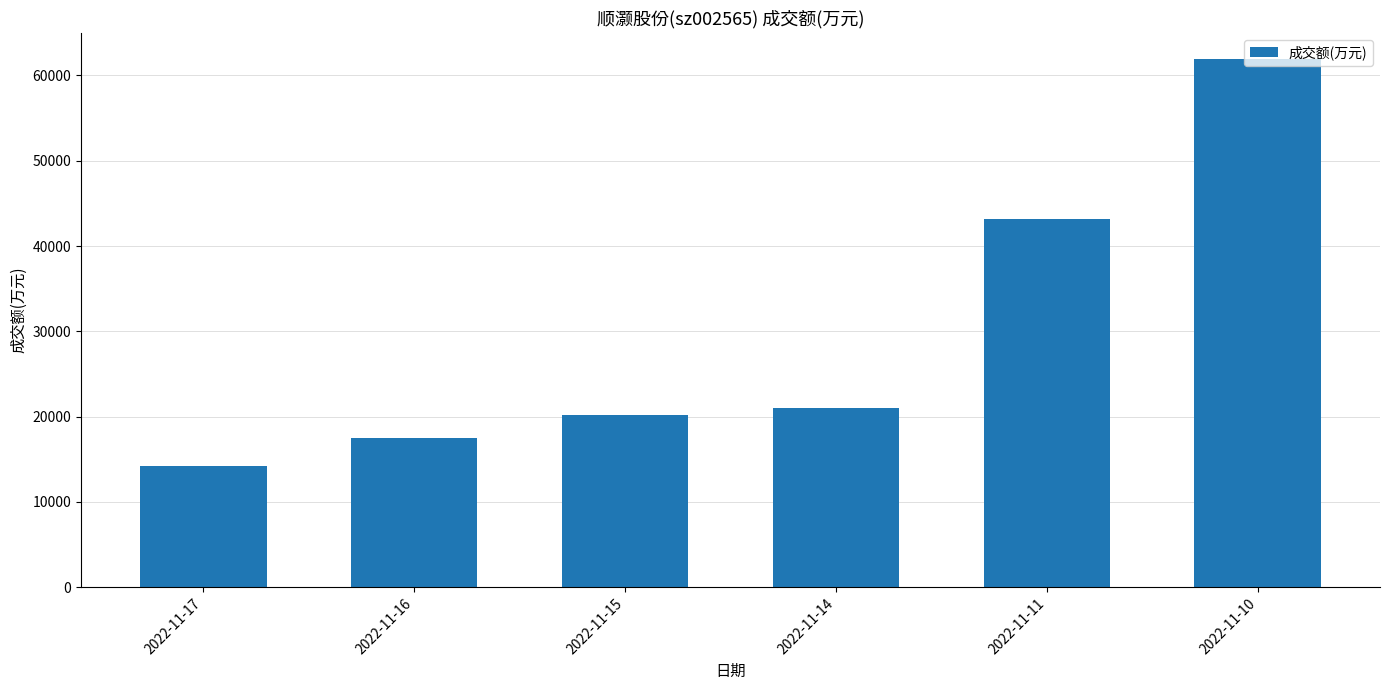

Is it true that the value at 2022-11-16 is 28495?

False